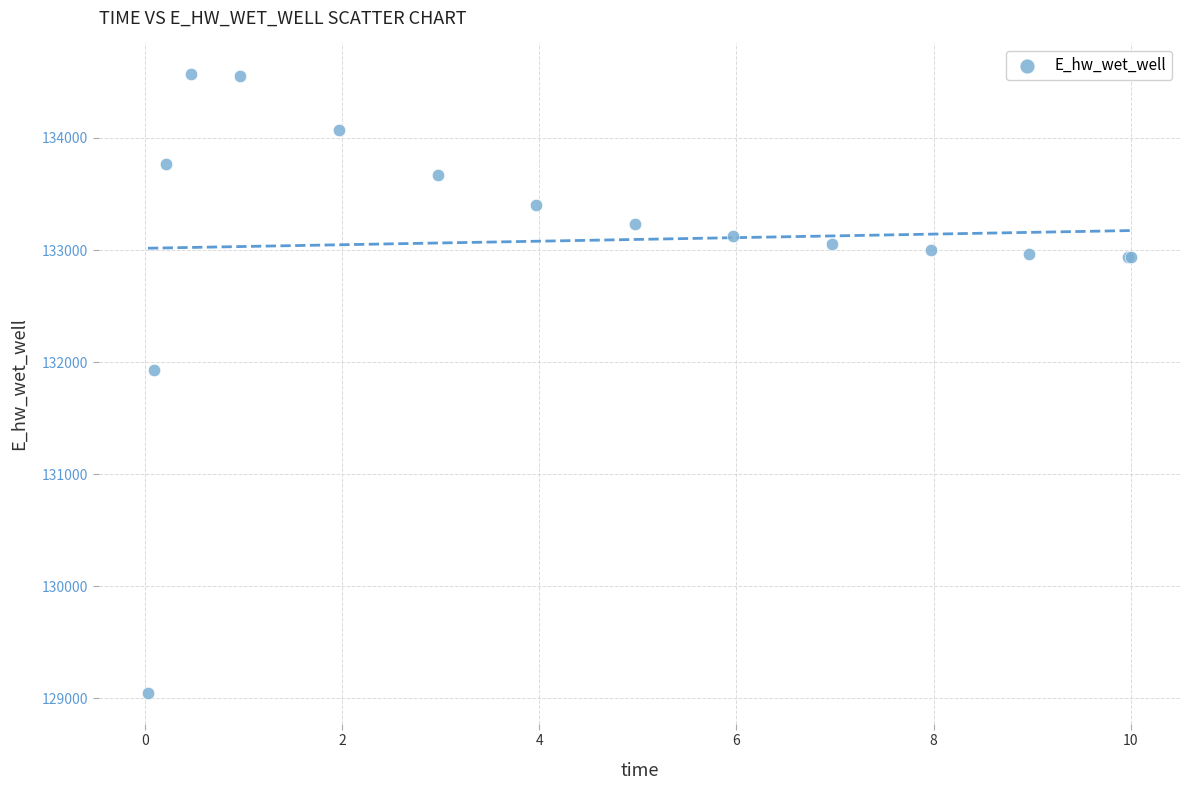

What Y value in the scatter plot is closest to 131807?

131927.7